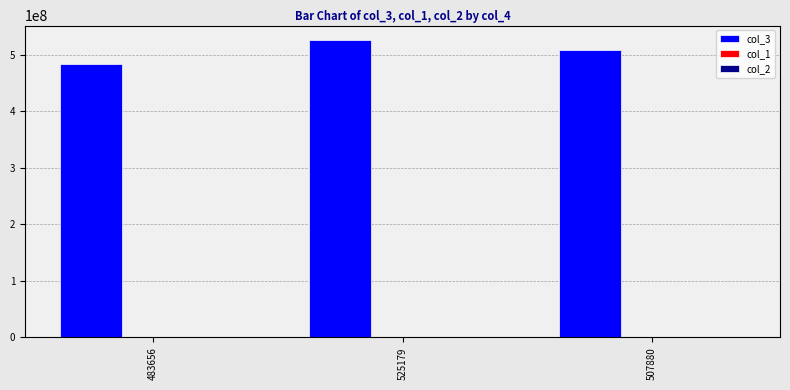

Which series has the largest total across all categories?

col_3